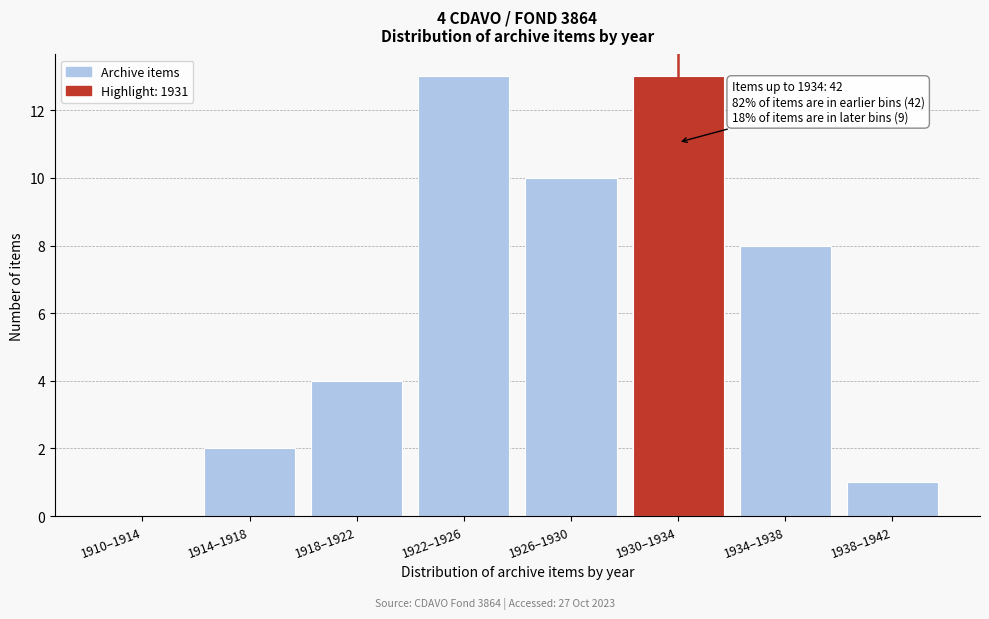

Reading left to right, transcribe all the data shown in this chart.

1910–1914=0	1914–1918=2	1918–1922=4	1922–1926=13	1926–1930=10	1930–1934=13	1934–1938=8	1938–1942=1